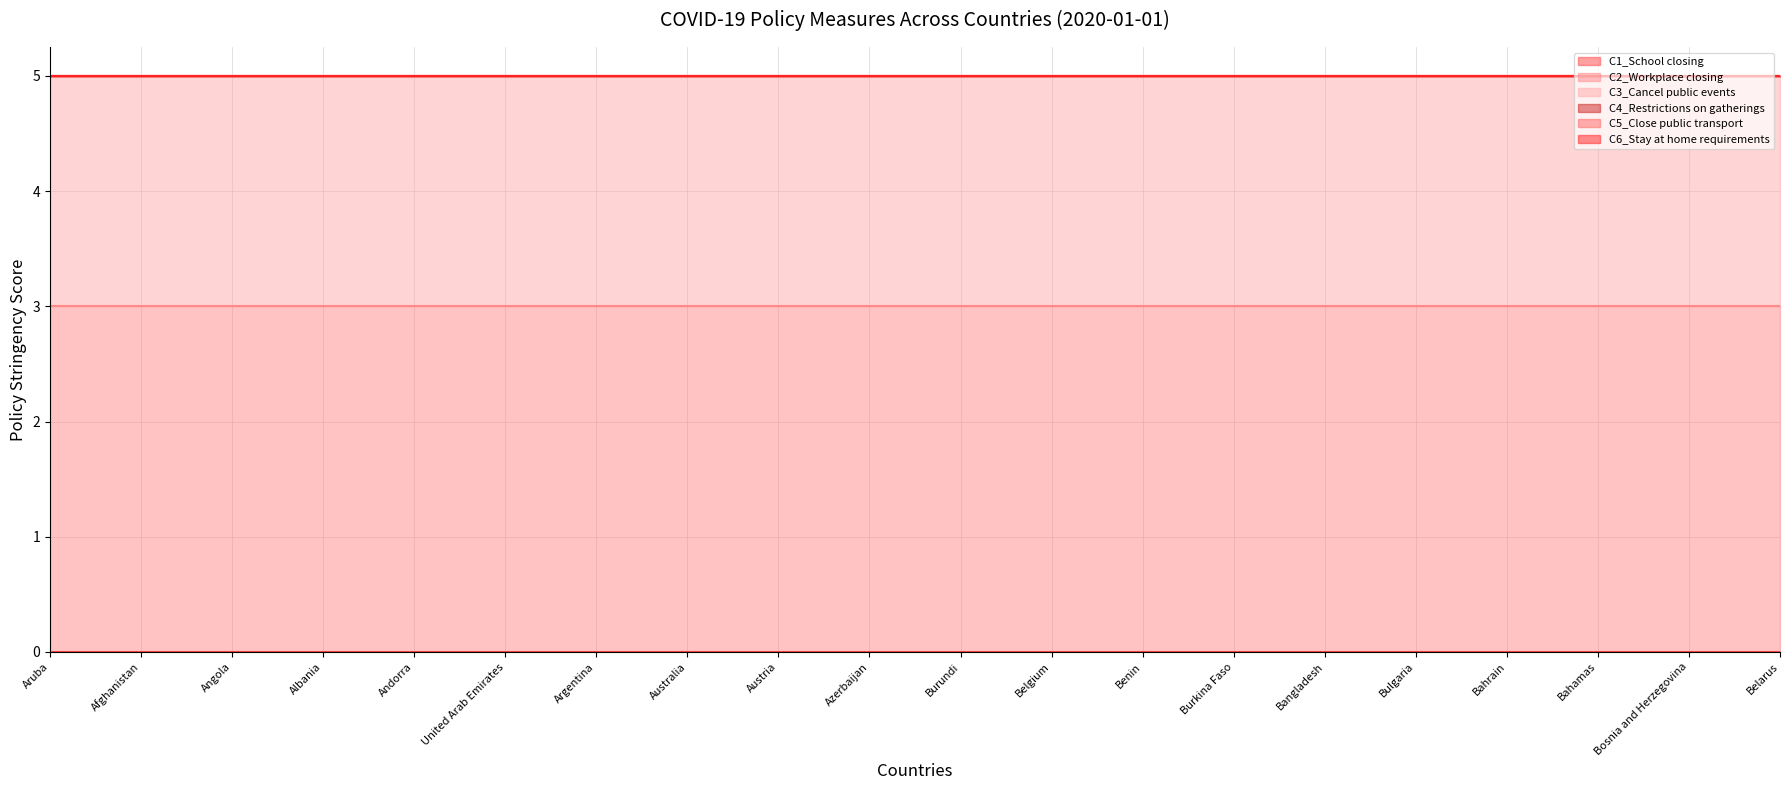

Which series has the widest spread of values?

C1_School closing